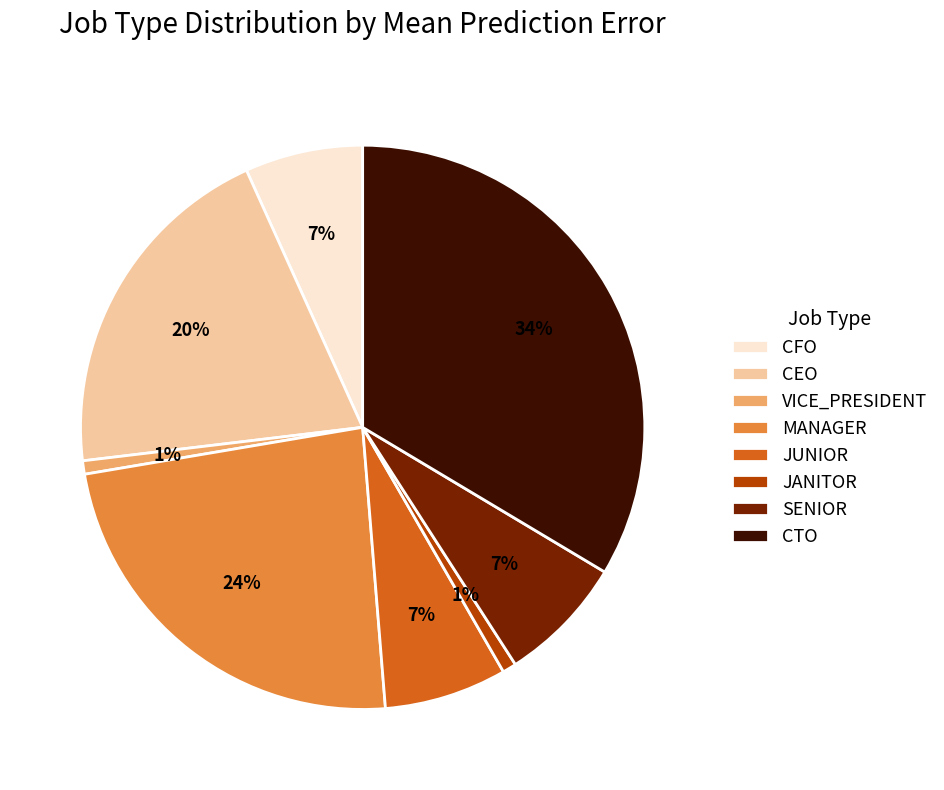

How many slices are in this pie chart?

8